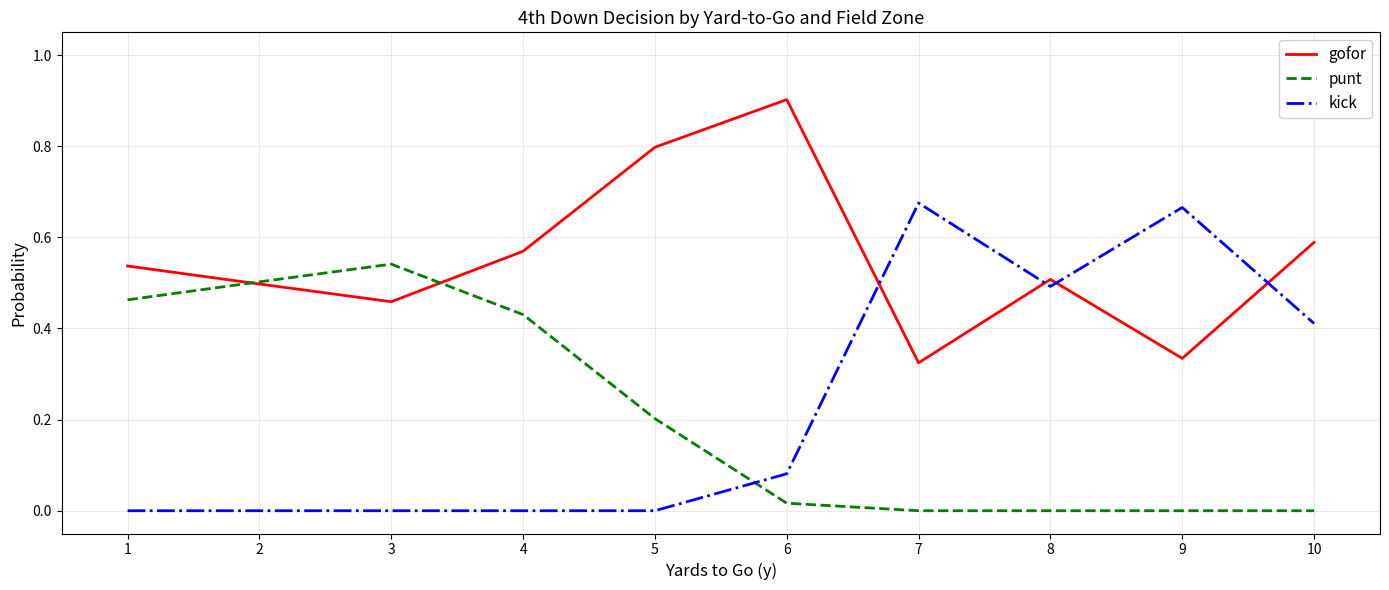

What is the total value across all series at 8?

1.0